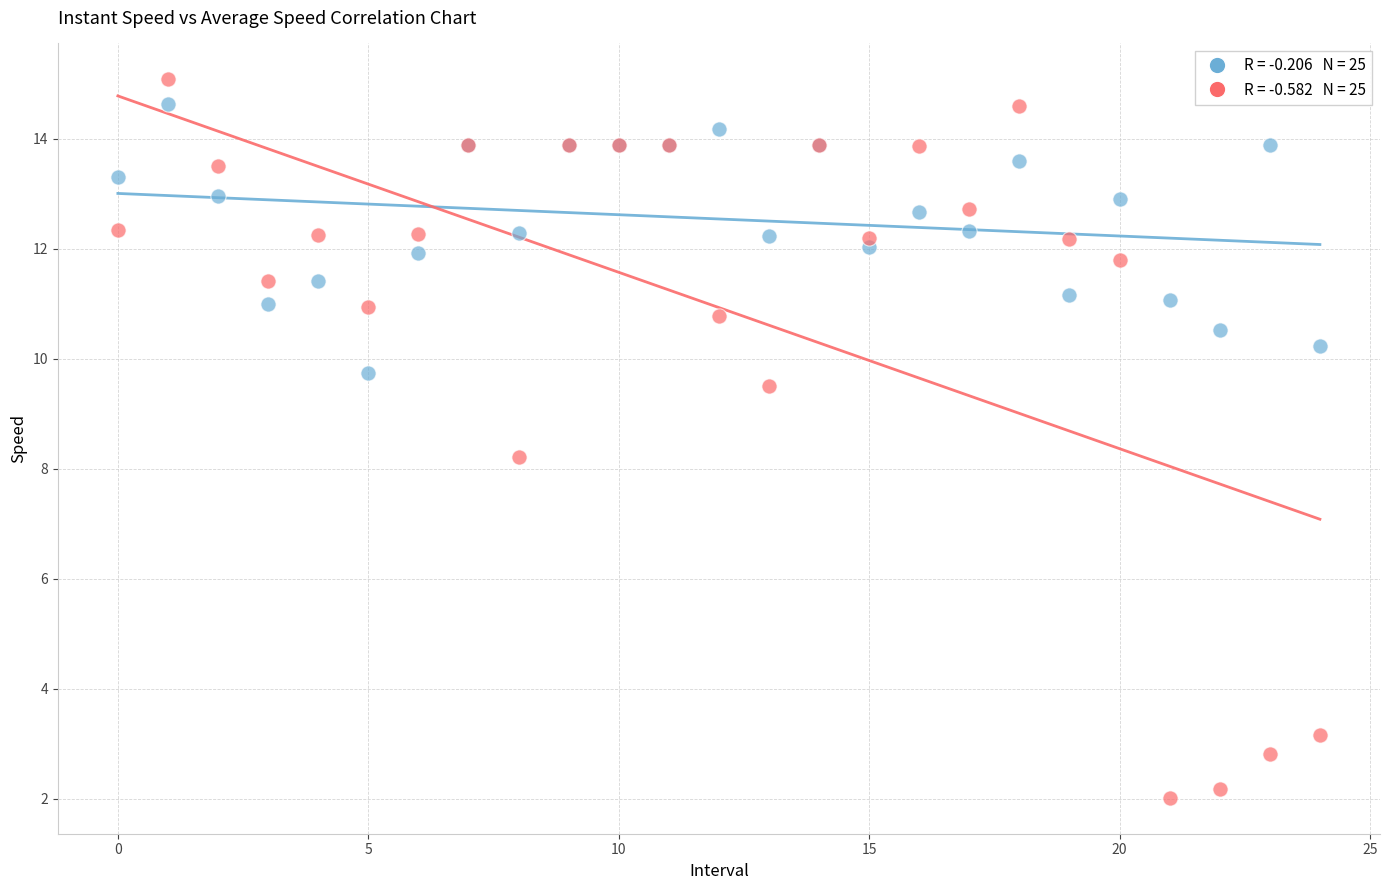

Across all series, what Y value is closest to 8?

8.2